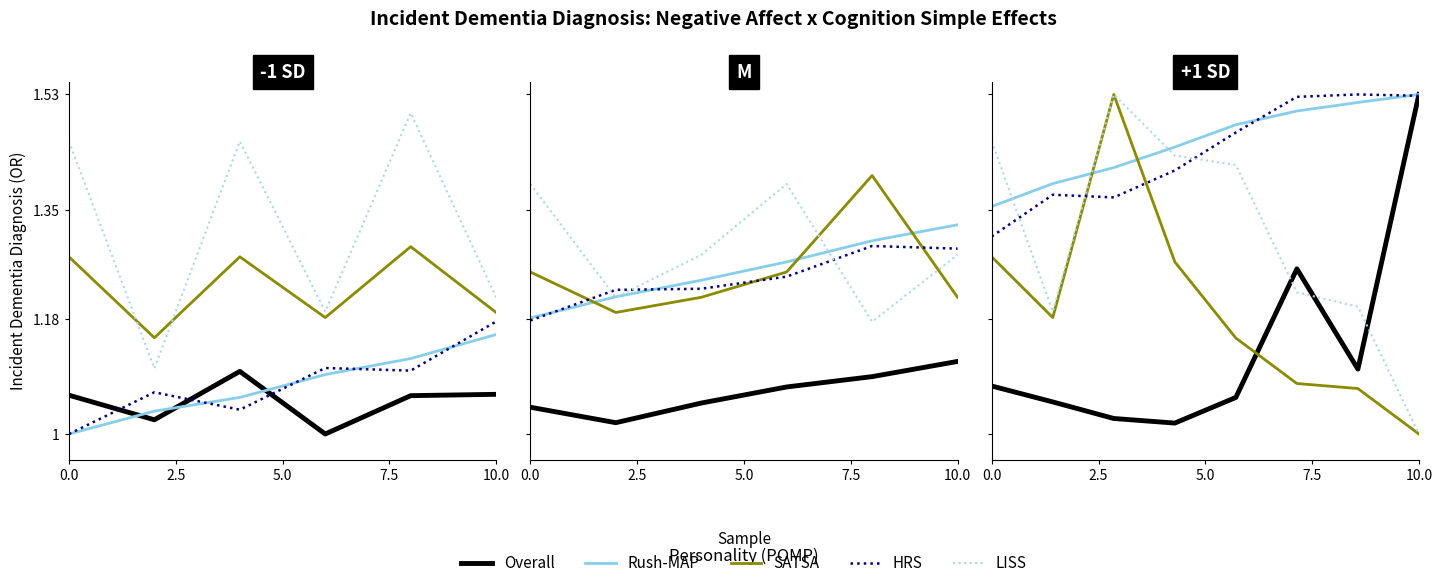

What is the approximate value of SATSA at 2.5?

1.2